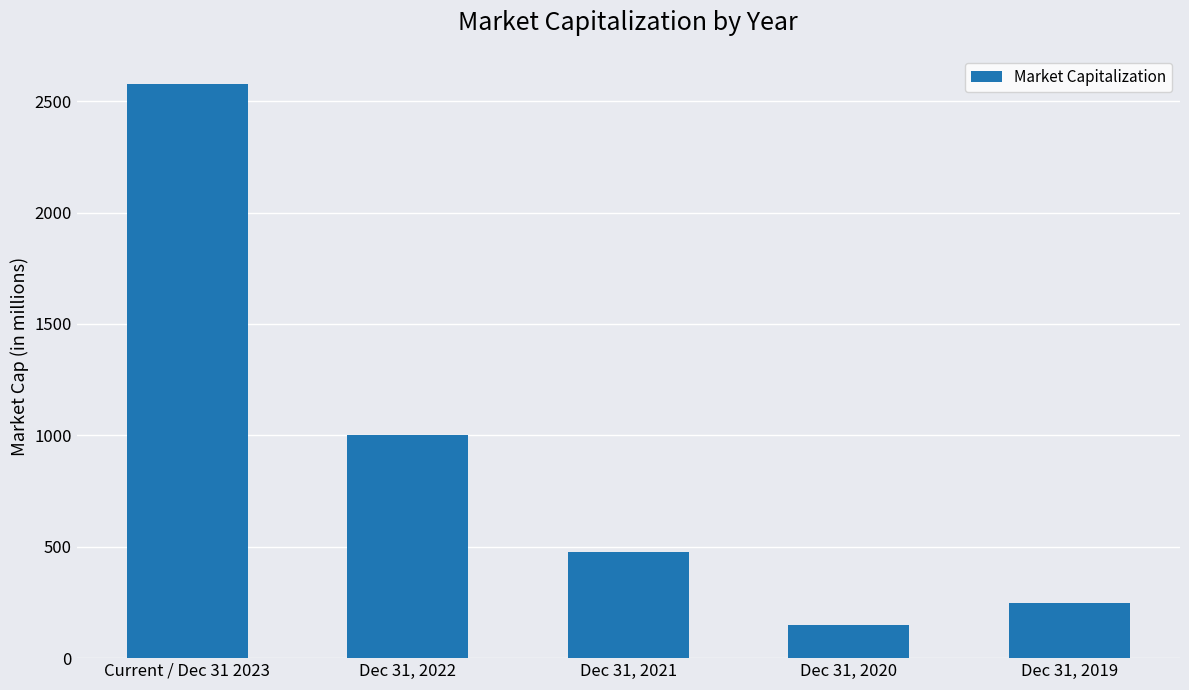

What is the value of the 4th bar from the left?

147